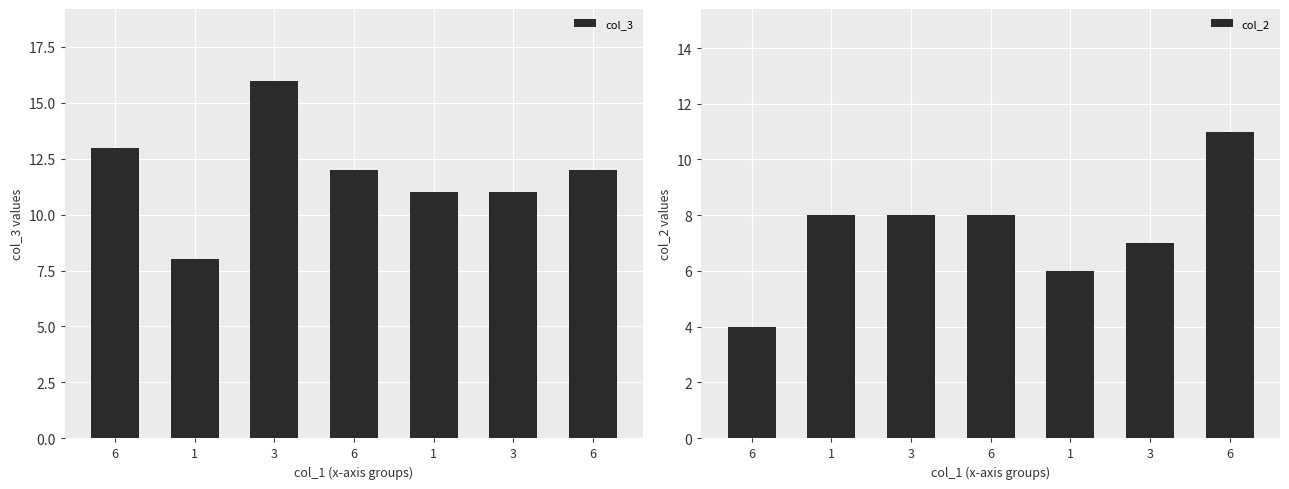

What is the total value across all series at 6?

17